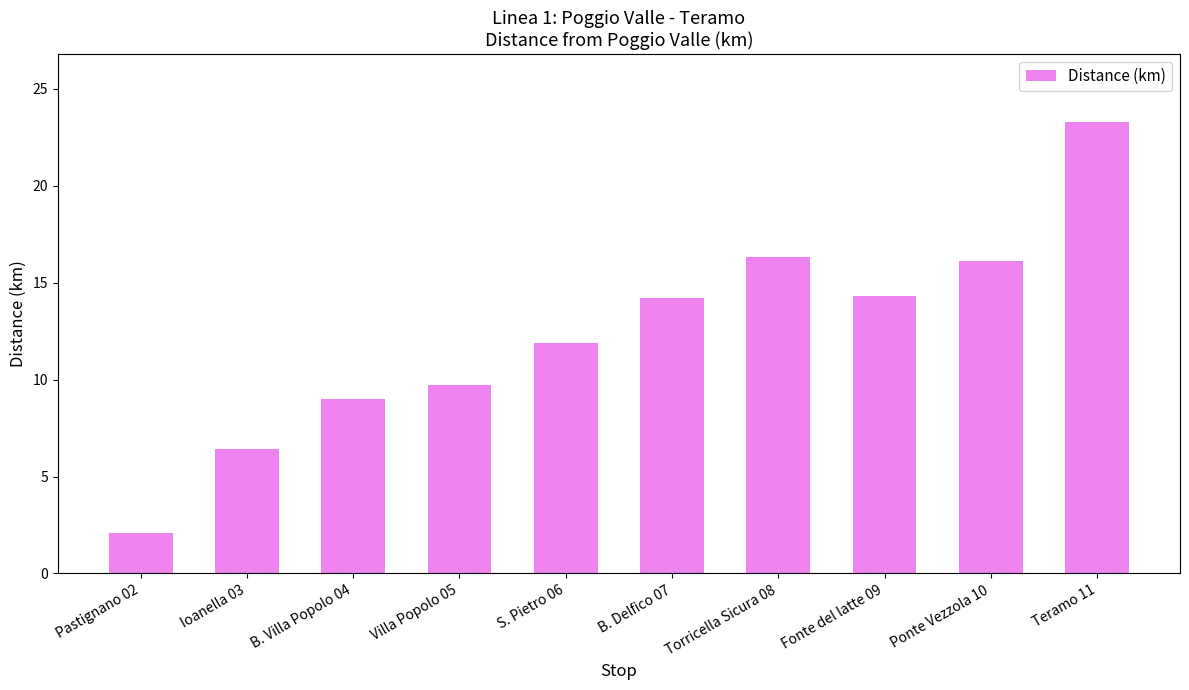

What is the smallest value displayed?

2.1